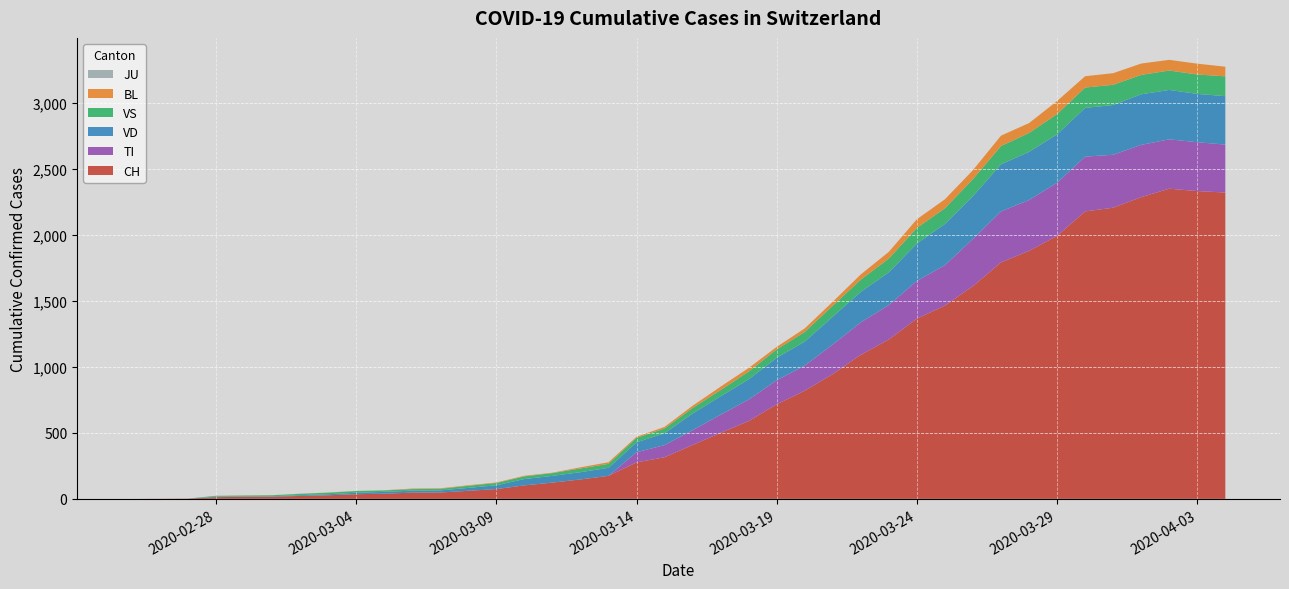

Reading left to right, what are all the values shown in this chart?

CH: CH=0	TI=1	BL=2	JU=13	VS=15	VD=16	6=22	7=27	8=35	9=39	10=47	11=48	12=61	13=74	14=102	15=123	16=147	17=174	18=276	19=315	20=408	21=500	22=589	23=716	24=819	25=945	26=1091	27=1207	28=1365	29=1464	30=1611	31=1791	32=1878	33=1992	34=2177	35=2205	36=2285	37=2349	38=2331	39=2320
TI: CH=0	TI=0	BL=0	JU=0	VS=0	VD=0	6=0	7=0	8=0	9=0	10=0	11=0	12=0	13=0	14=0	15=0	16=0	17=0	18=77	19=92	20=112	21=137	22=163	23=182	24=190	25=224	26=246	27=261	28=285	29=306	30=358	31=386	32=385	33=402	34=415	35=401	36=396	37=374	38=370	39=363
BL: CH=0	TI=0	BL=0	JU=0	VS=1	VD=1	6=1	7=1	8=1	9=1	10=4	11=4	12=4	13=4	14=5	15=3	16=9	17=12	18=8	19=12	20=17	21=26	22=27	23=19	24=27	25=30	26=40	27=51	28=66	29=68	30=68	31=79	32=75	33=99	34=86	35=88	36=86	37=81	38=82	39=73
JU: CH=0	TI=0	BL=0	JU=0	VS=0	VD=0	6=0	7=0	8=0	9=0	10=0	11=0	12=0	13=0	14=0	15=0	16=0	17=0	18=0	19=0	20=0	21=0	22=0	23=0	24=0	25=0	26=0	27=0	28=0	29=0	30=0	31=0	32=0	33=0	34=0	35=0	36=0	37=0	38=0	39=0
VS: CH=0	TI=0	BL=0	JU=6	VS=6	VD=7	6=10	7=12	8=13	9=11	10=12	11=12	12=16	13=17	14=20	15=21	16=28	17=30	18=34	19=36	20=42	21=47	22=59	23=64	24=73	25=83	26=92	27=104	28=118	29=119	30=129	31=138	32=143	33=153	34=154	35=153	36=147	37=147	38=147	39=150
VD: CH=0	TI=0	BL=0	JU=4	VS=4	VD=4	6=6	7=8	8=11	9=14	10=15	11=16	12=22	13=29	14=48	15=51	16=55	17=61	18=75	19=90	20=126	21=140	22=153	23=170	24=182	25=211	26=231	27=248	28=284	29=312	30=324	31=357	32=365	33=367	34=369	35=377	36=383	37=374	38=366	39=367